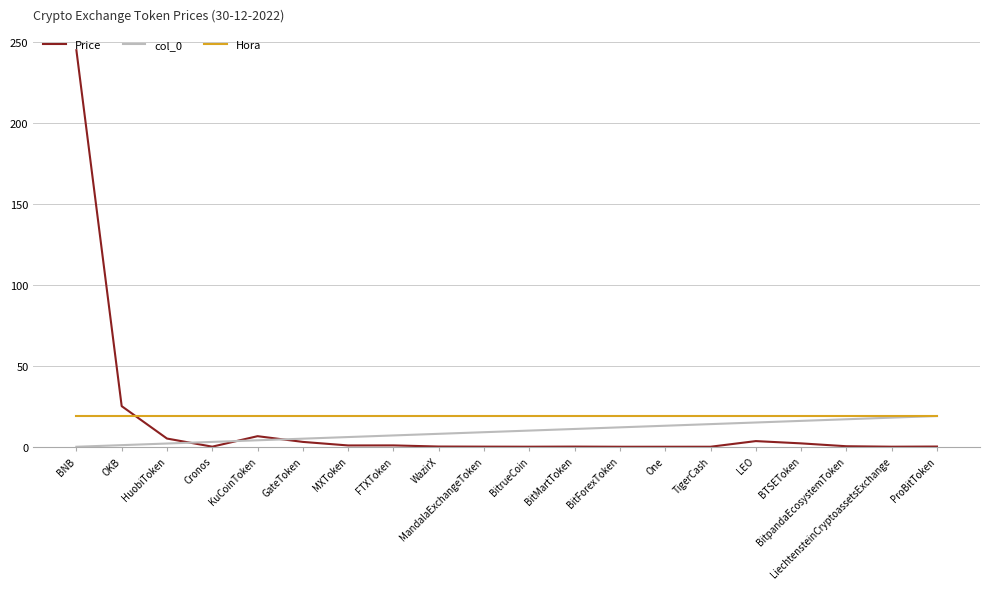

True or false: Price and Hora intersect in this chart.

True